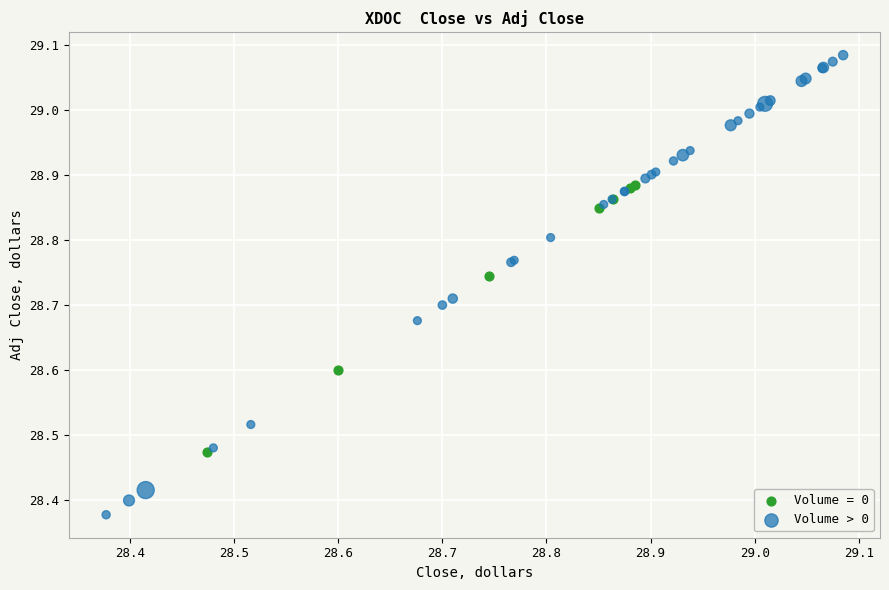

Which series has the largest Y range (max minus min)?

Volume > 0